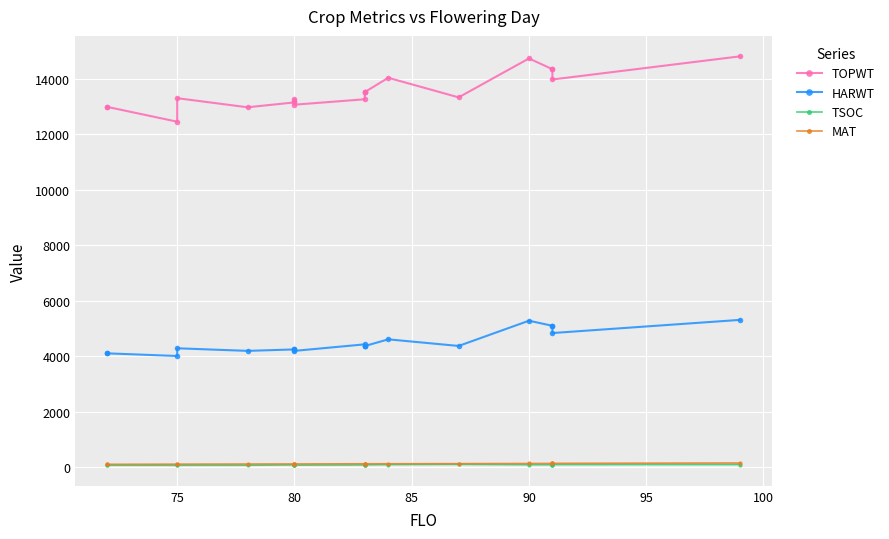

True or false: MAT and TSOC intersect in this chart.

False